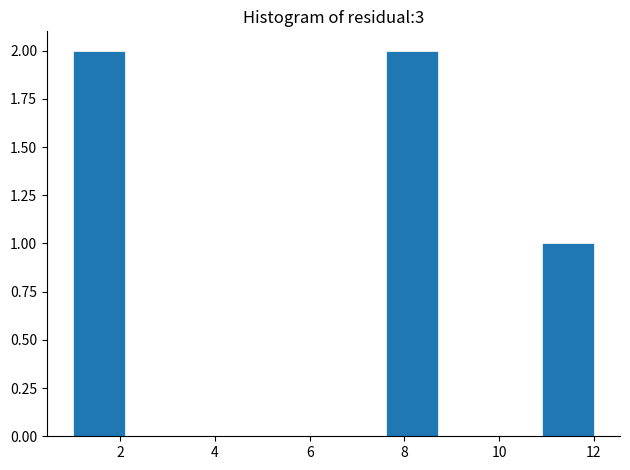

Reading left to right, list every bar in this chart as the range it spans on the x-axis followed by its height. Neither the bar edges nor the heights are printed on the chart, so give them approximately, as read against the axes.

1.0 to 2.1: 2
2.1 to 3.2: 0
3.2 to 4.3: 0
4.3 to 5.4: 0
5.4 to 6.5: 0
6.5 to 7.6: 0
7.6 to 8.7: 2
8.7 to 9.8: 0
9.8 to 10.9: 0
10.9 to 12.0: 1